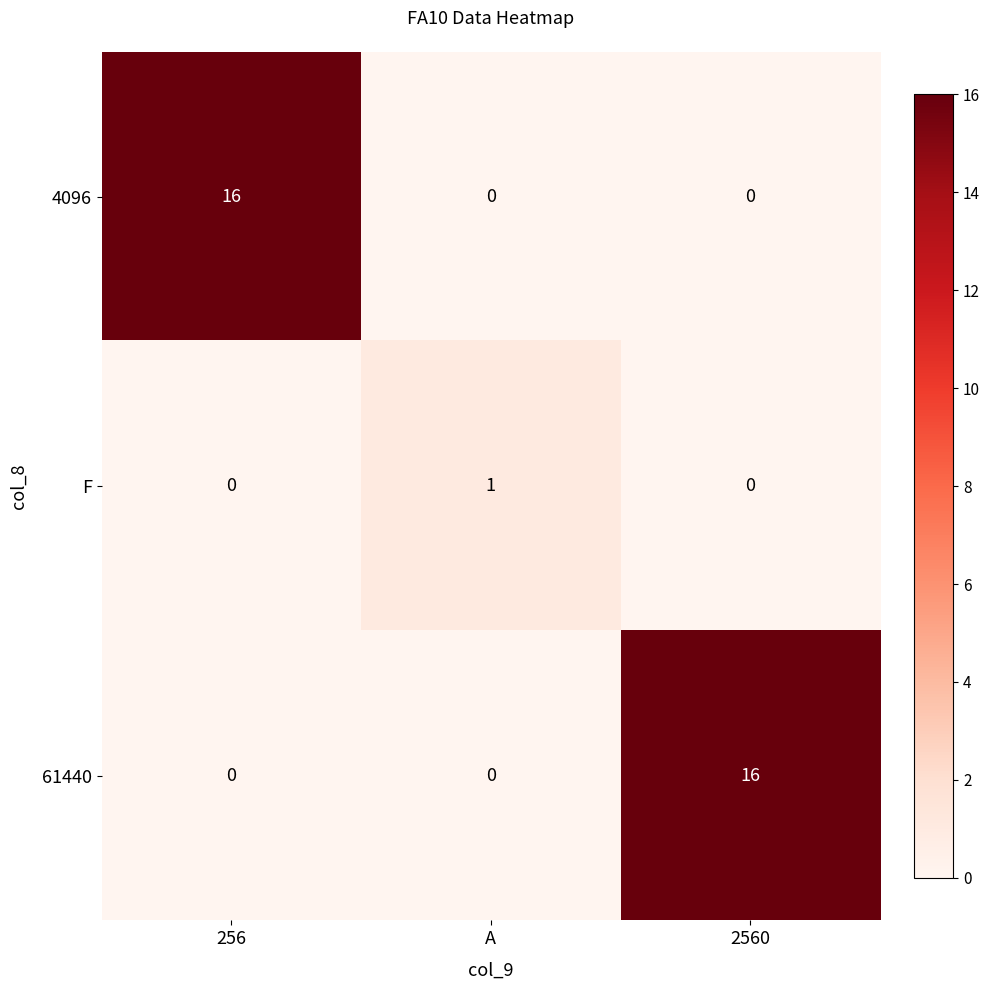

What is the total value across all series at A?

1